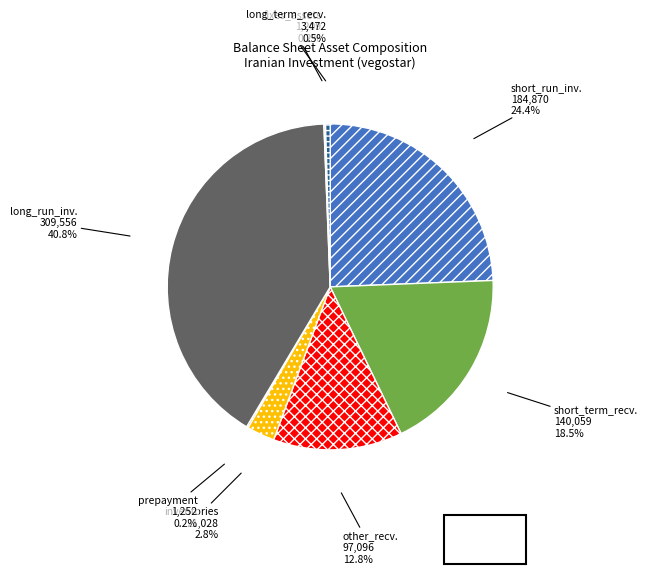

Does any single category account for the majority?

No